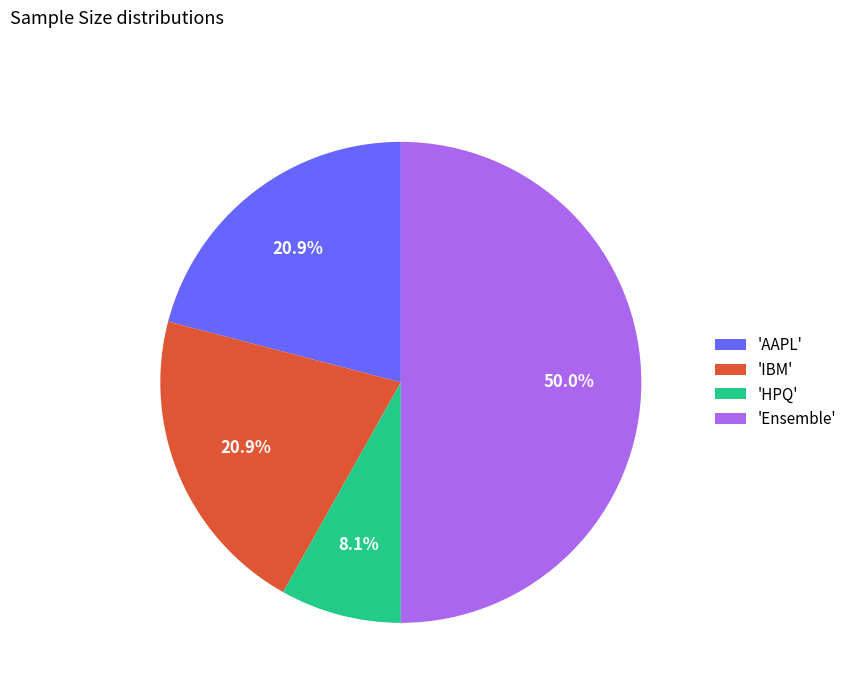

What percentage is NOT represented by 'AAPL'?

79.1%